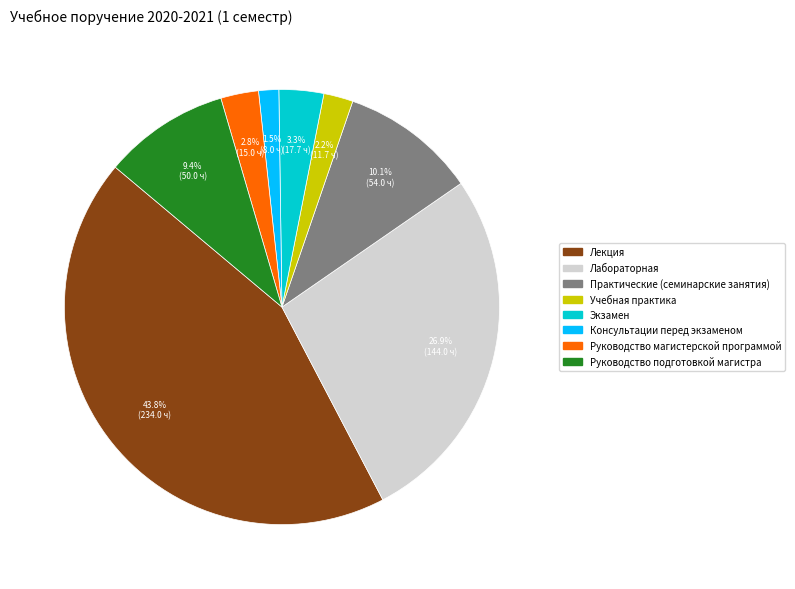

Is there a majority slice in this chart?

No